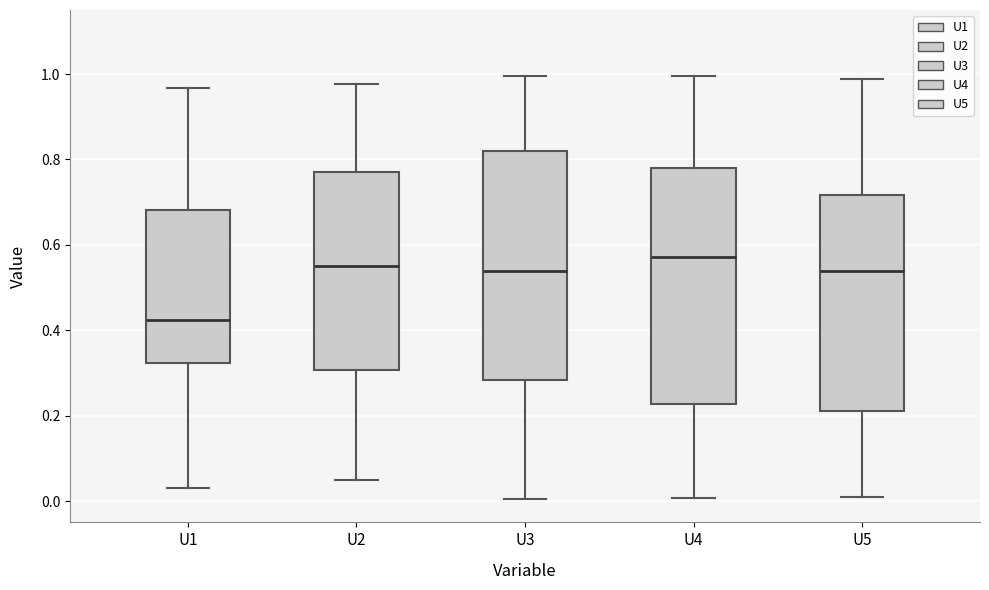

Where does the upper whisker of the box for U1 end on the y-axis? The values are not printed on the chart, so give them approximately, as read against the axis.

0.96